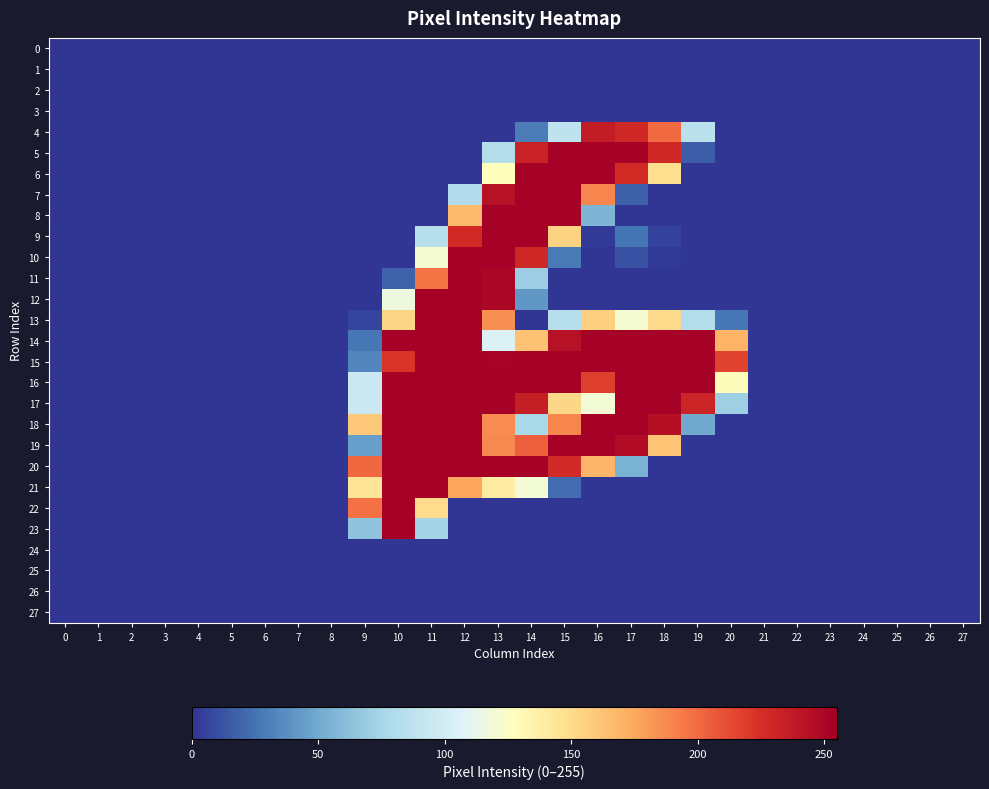

Rank the series by their maximum value, from lowest to highest.

0, 1, 2, 3, 24, 25, 26, 27, 4, 5, 6, 7, 8, 9, 10, 11, 12, 13, 14, 15, 16, 17, 18, 20, 21, 22, 19, 23